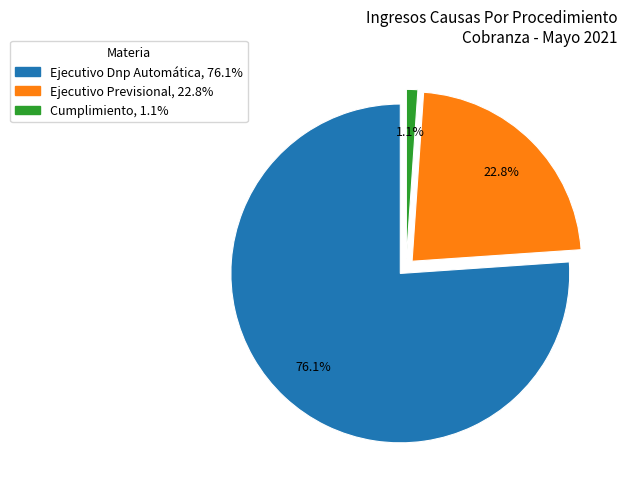

Does Ejecutivo Dnp Automática account for over 50% of the chart?

Yes